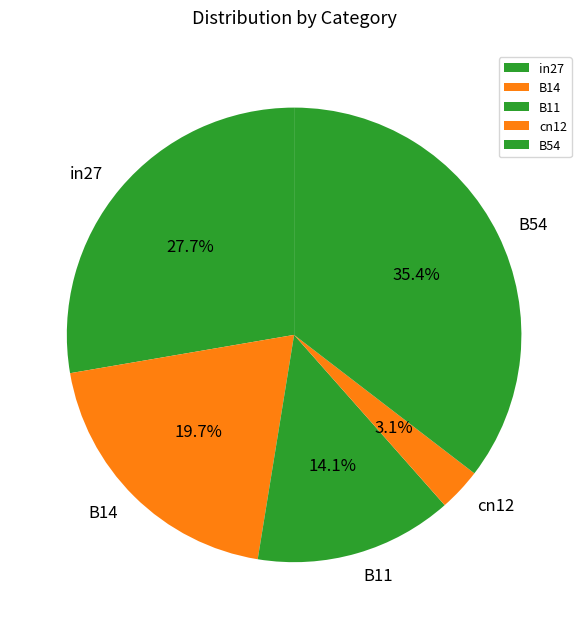

What is the smallest slice in the pie chart?

cn12